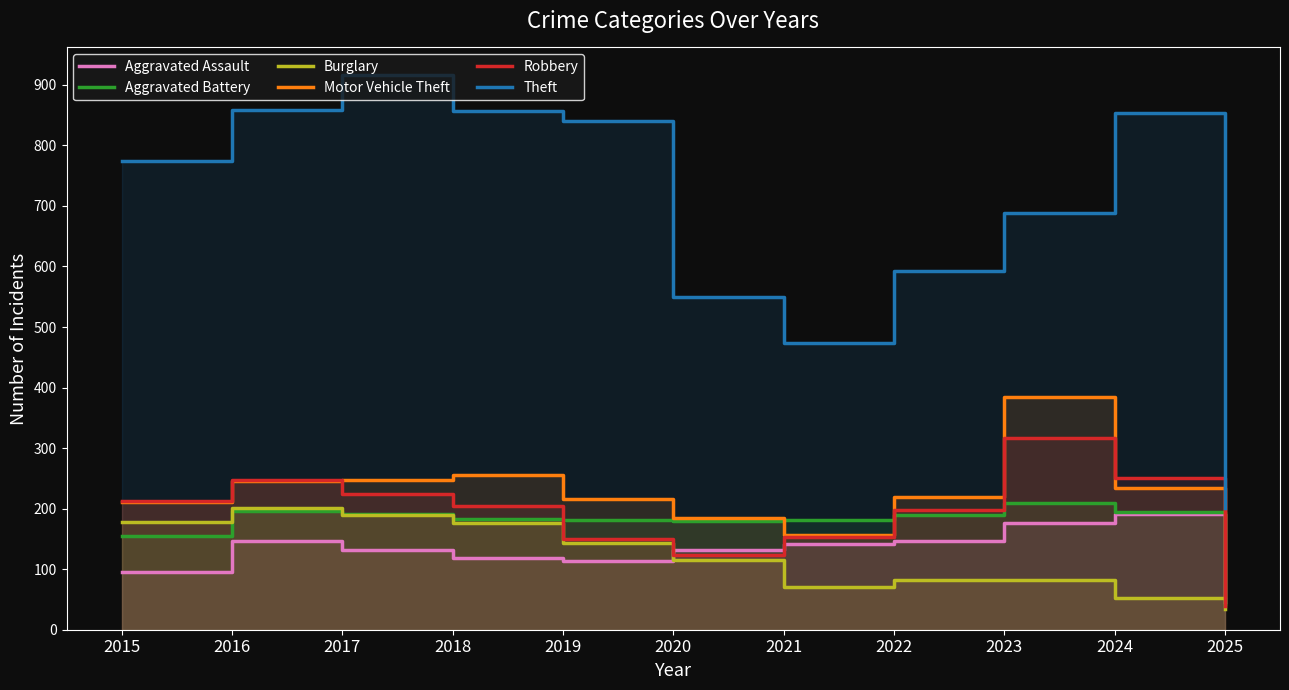

At how many categories does at least one series exceed 325?

10